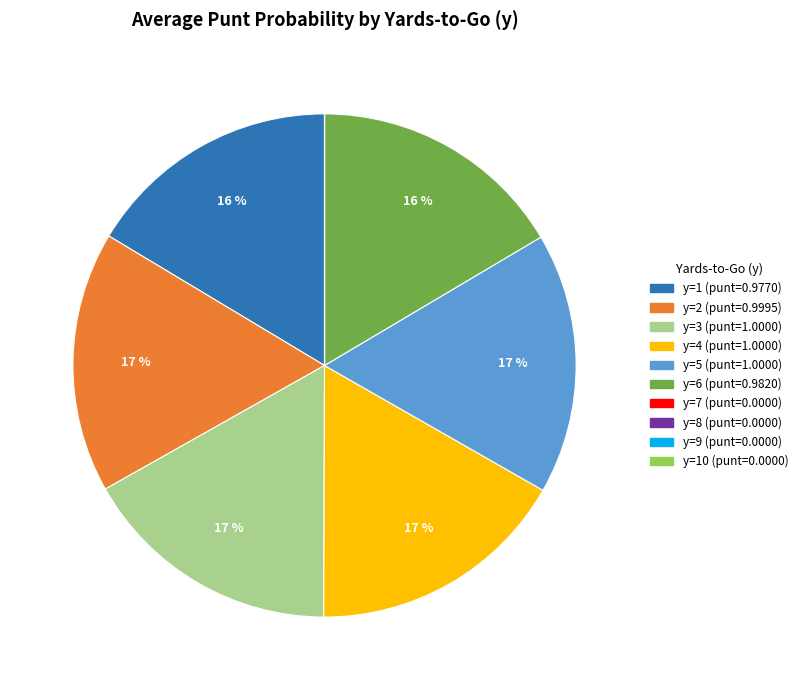

Is there a majority slice in this chart?

No